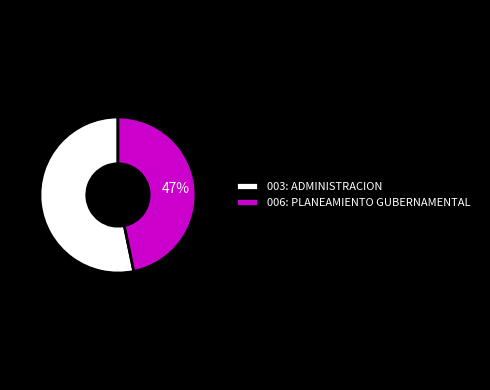

Which has a higher value, 006: PLANEAMIENTO GUBERNAMENTAL or 003: ADMINISTRACION?

003: ADMINISTRACION